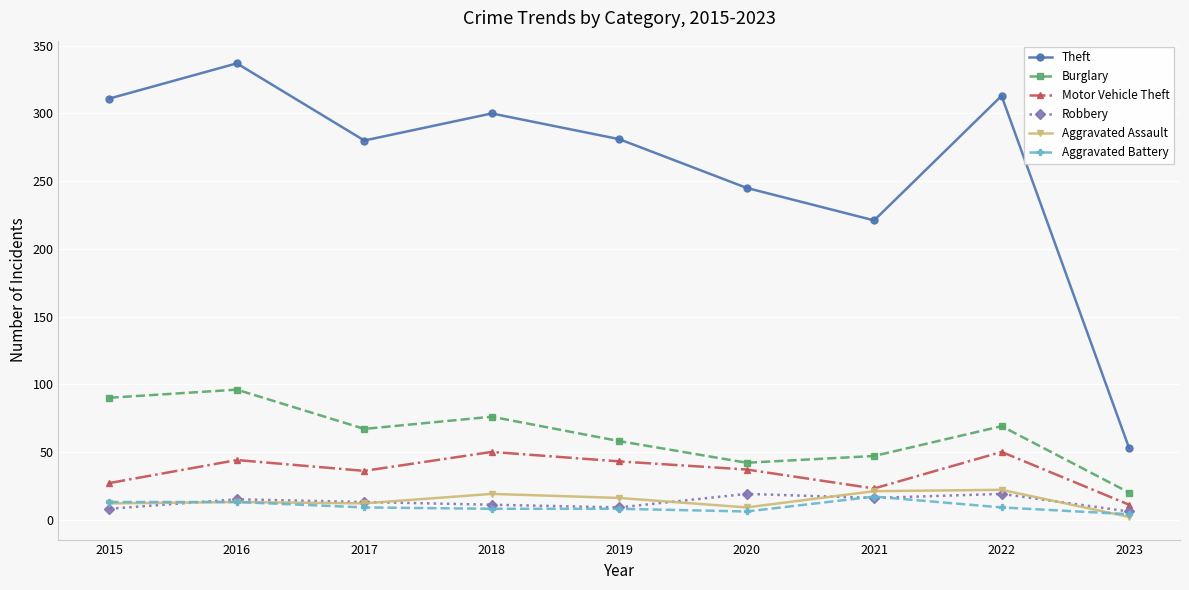

At which category is the sum across all series the highest?

2016